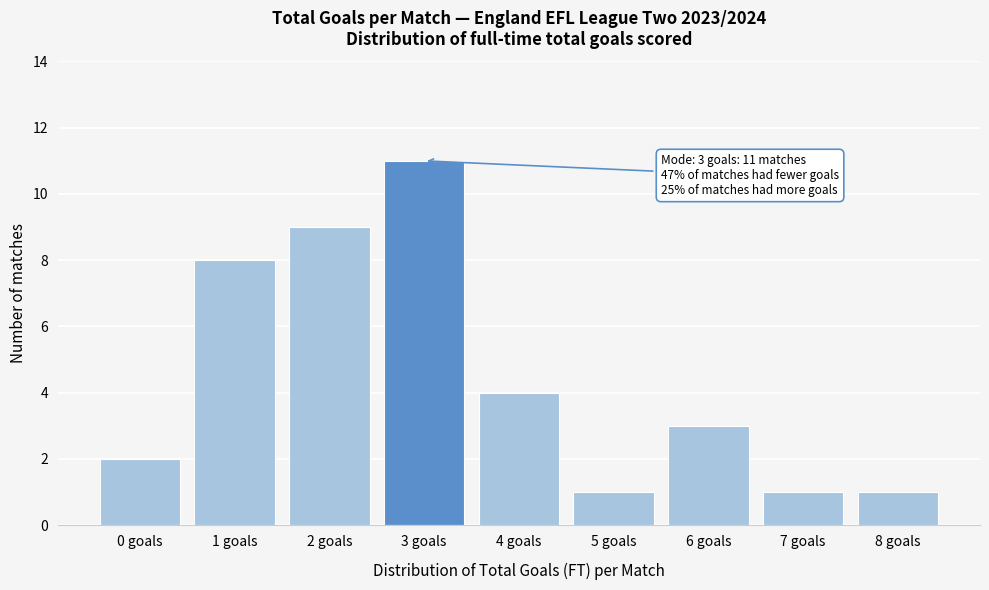

Reading left to right, what are all the values shown in this chart?

0 goals=2	1 goals=8	2 goals=9	3 goals=11	4 goals=4	5 goals=1	6 goals=3	7 goals=1	8 goals=1